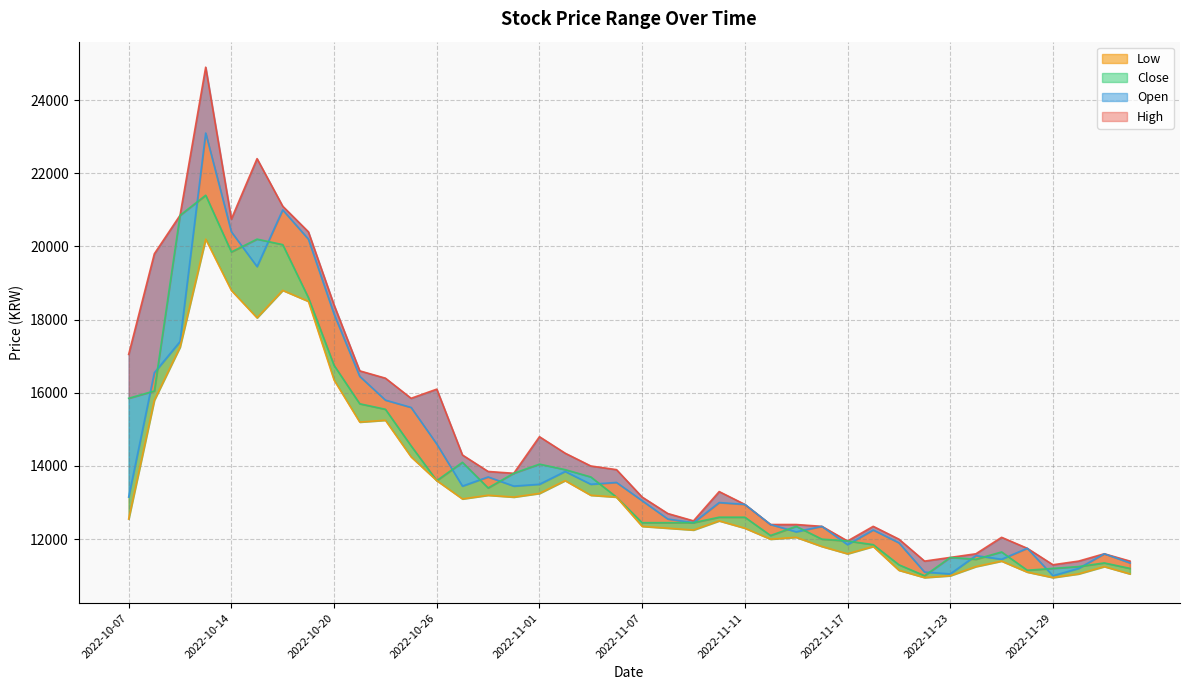

List the series in order of their peak value, lowest first.

Low, Close, Open, High